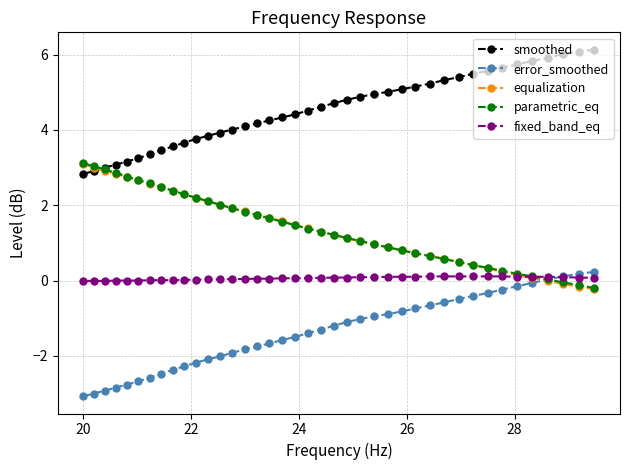

What are all the series names shown in the legend?

smoothed, error_smoothed, equalization, parametric_eq, fixed_band_eq